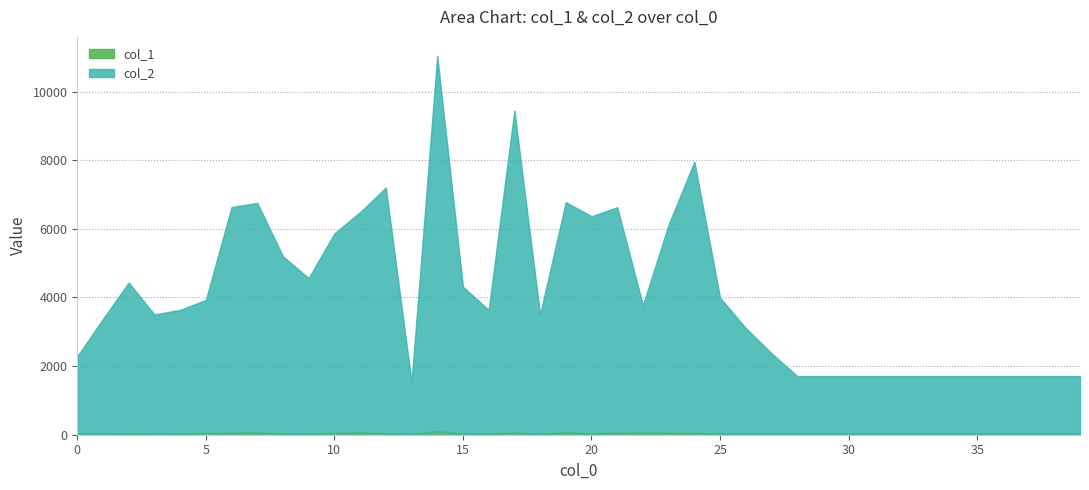

What is the total value across all series at 29?

1710